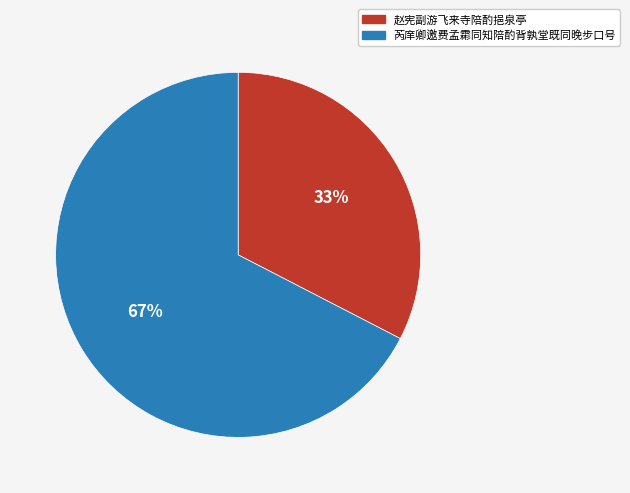

Rank the categories by value from lowest to highest.

赵宪副游飞来寺陪酌挹泉亭, 芮庠卿邀费孟霦同知陪酌背孰堂既同晚步口号